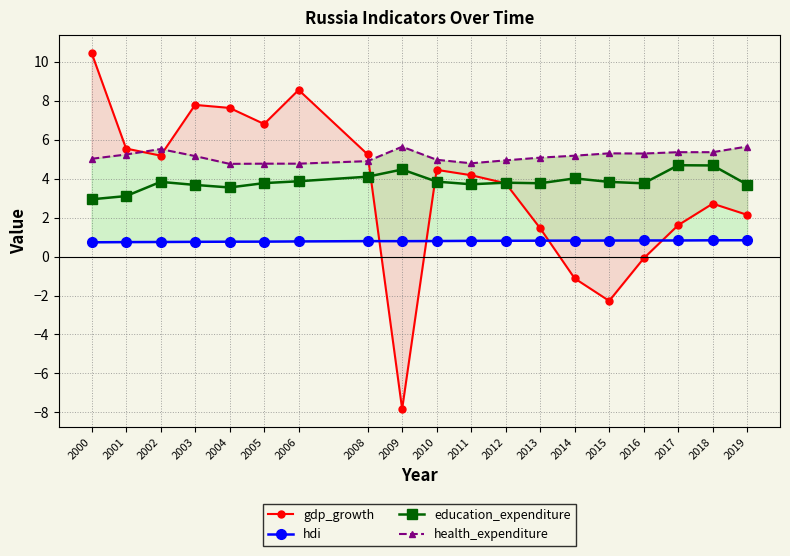

Which series has the largest range (max minus min)?

gdp_growth